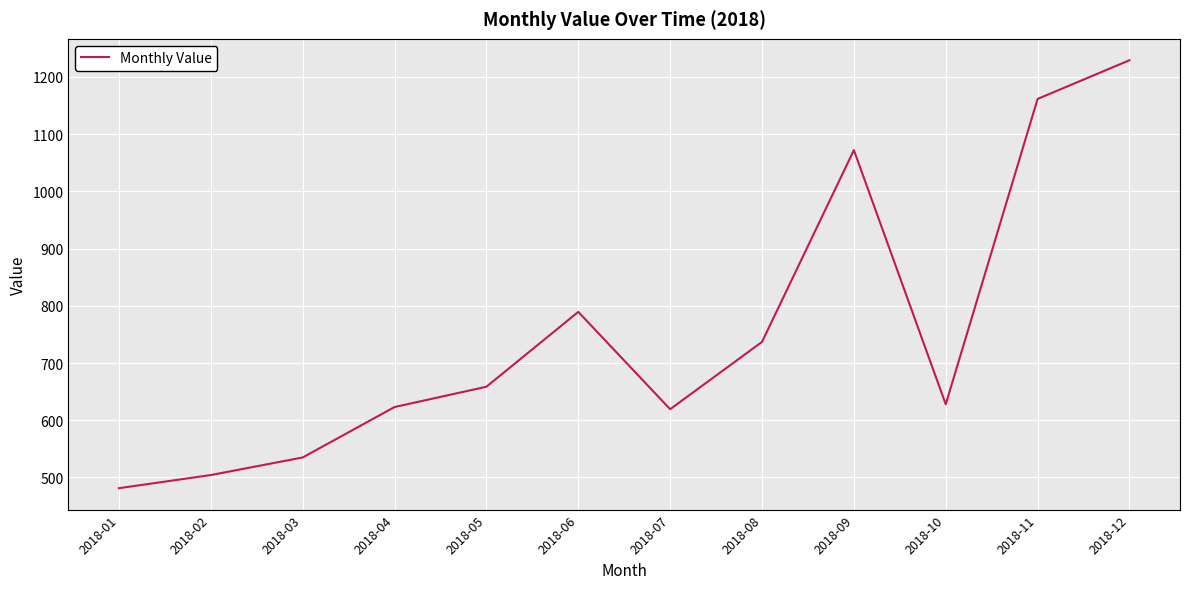

The chart shows a value of 278.0 at 2018-10. True or false?

False